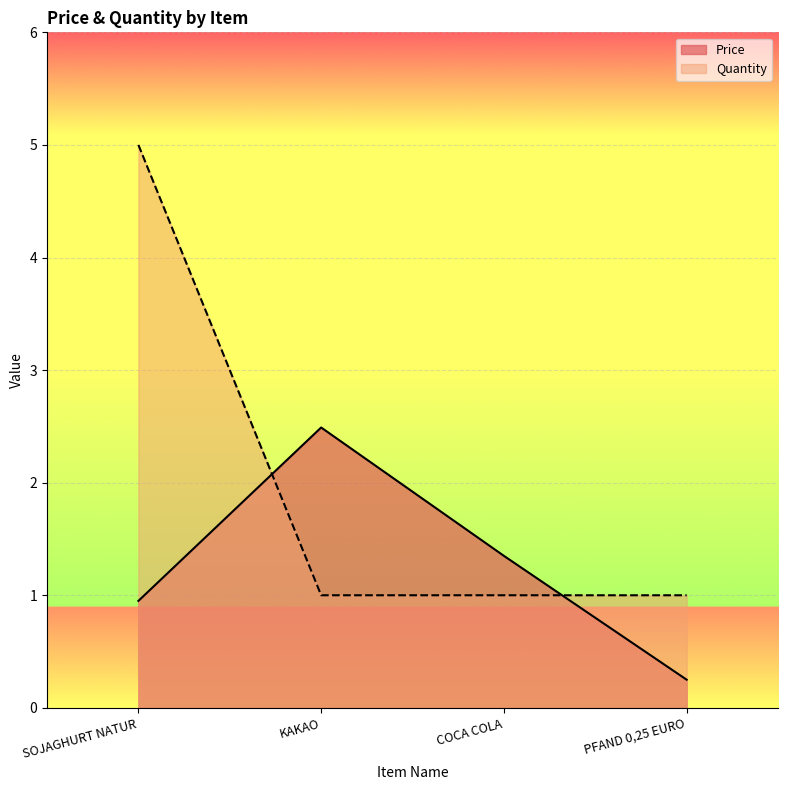

What is the difference between the second highest and minimum values in the Price series?

1.1